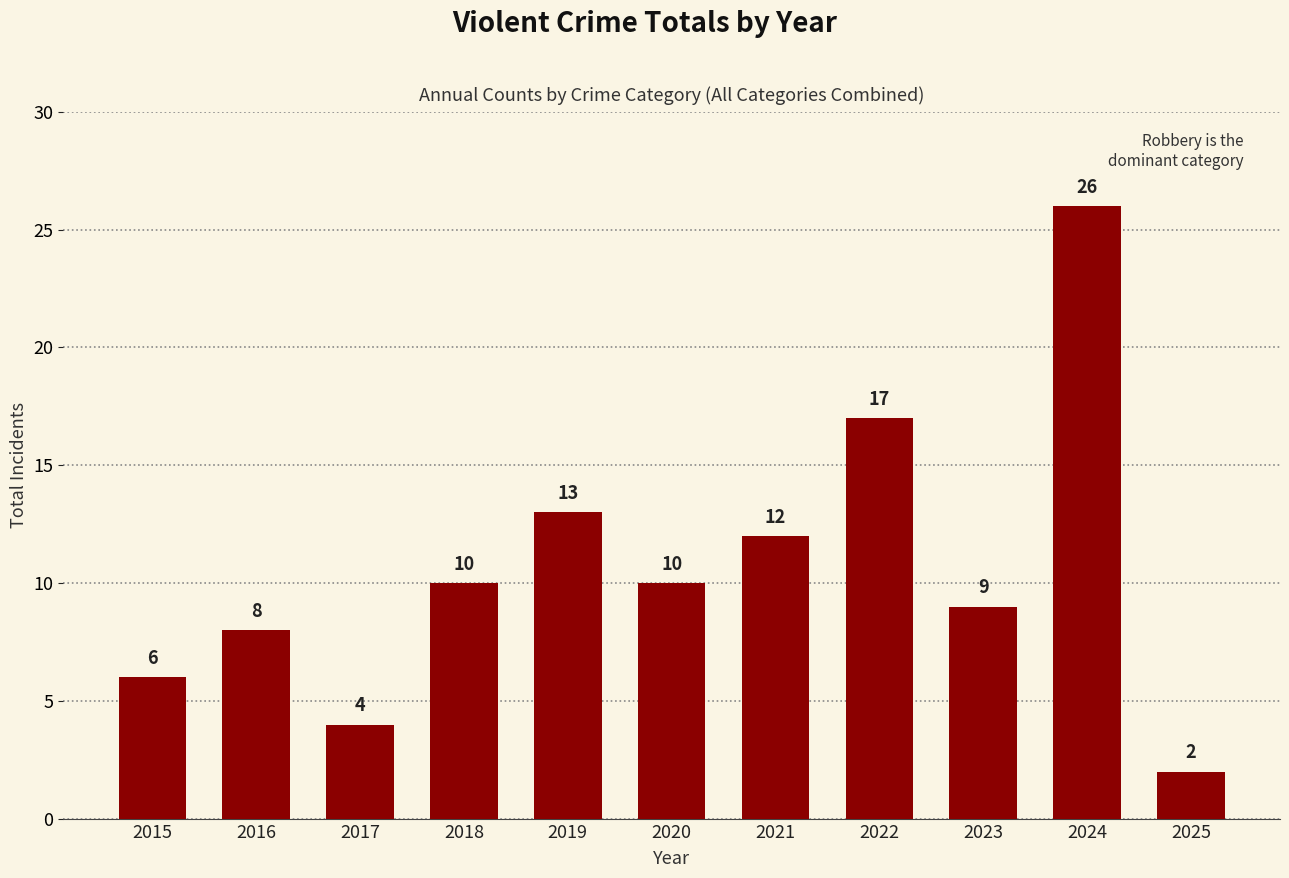

The value at 2021 is 20. True or false?

False